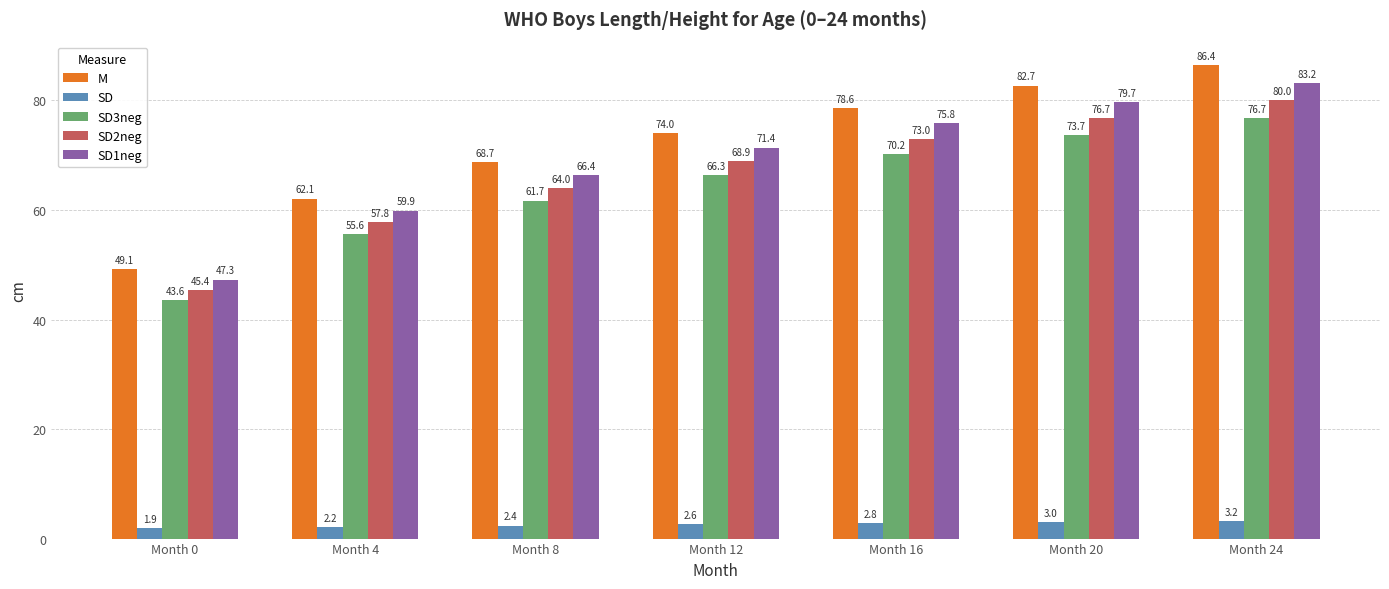

Are the bars horizontal?

No